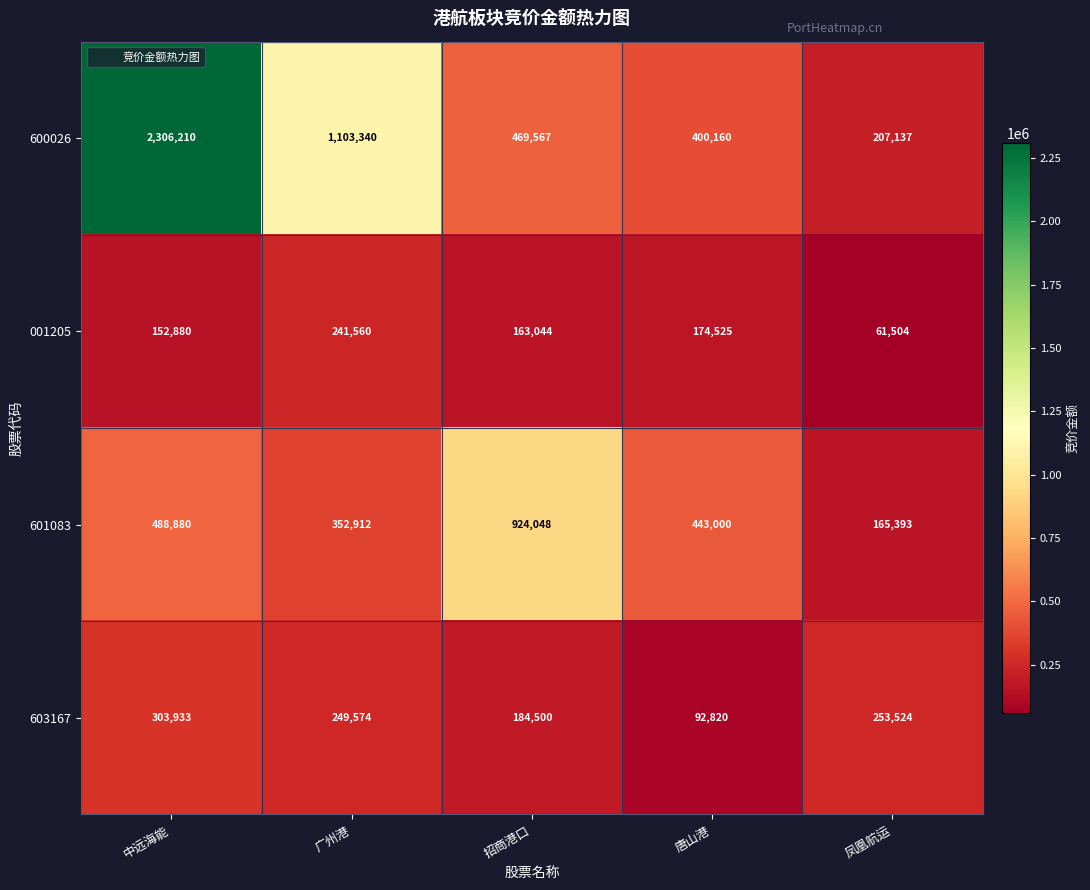

What is the smallest value displayed?

61504